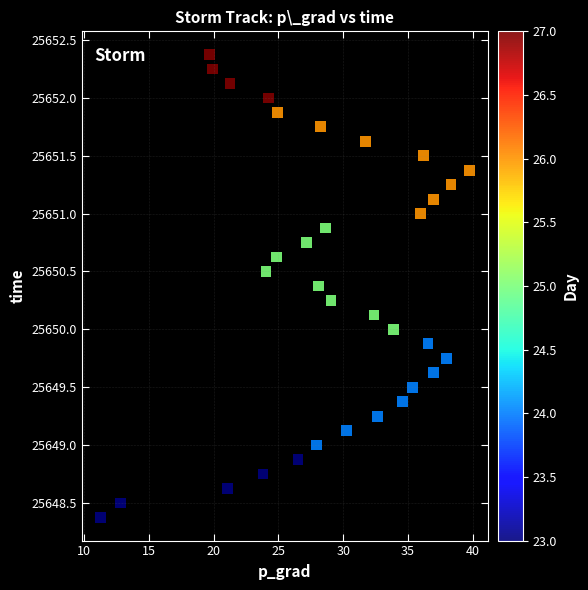

What is the range of X values (max minus min)?

28.5